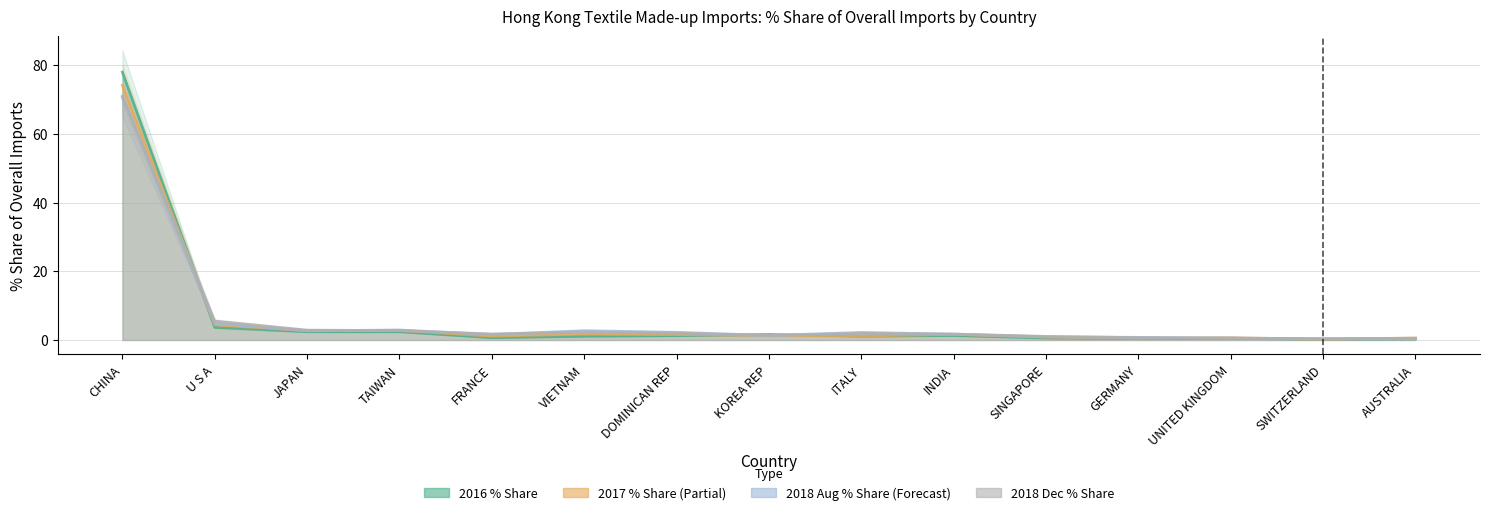

Which category has the lowest value across all series?

SWITZERLAND